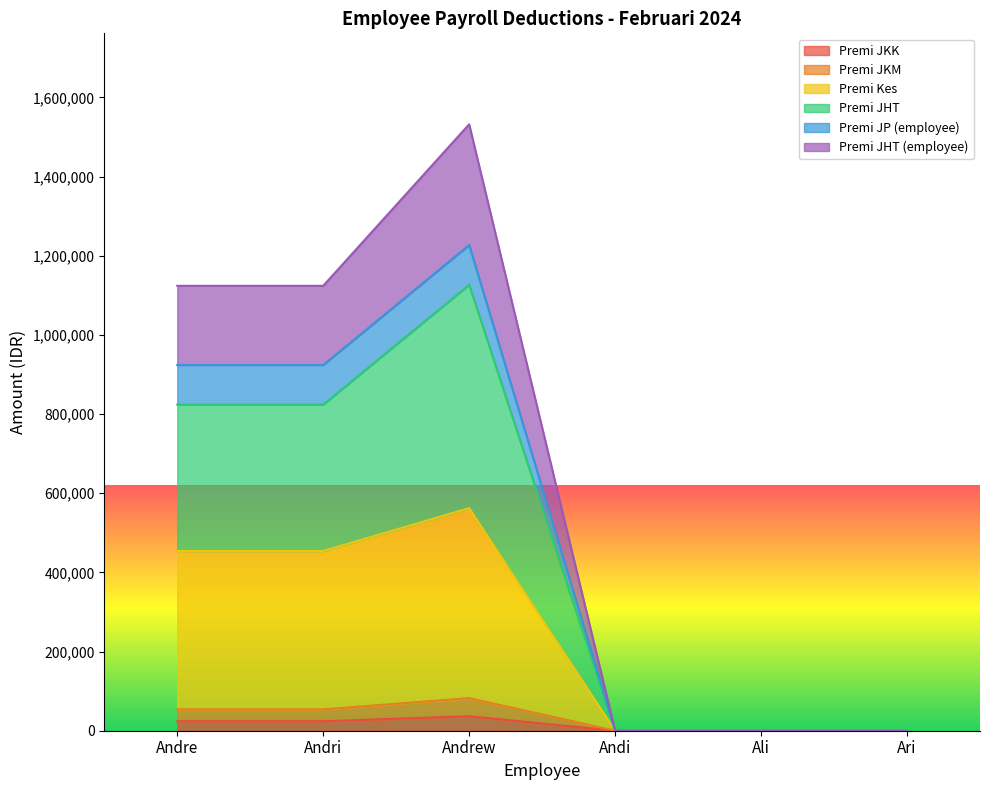

At which category is the sum across all series the highest?

Andrew